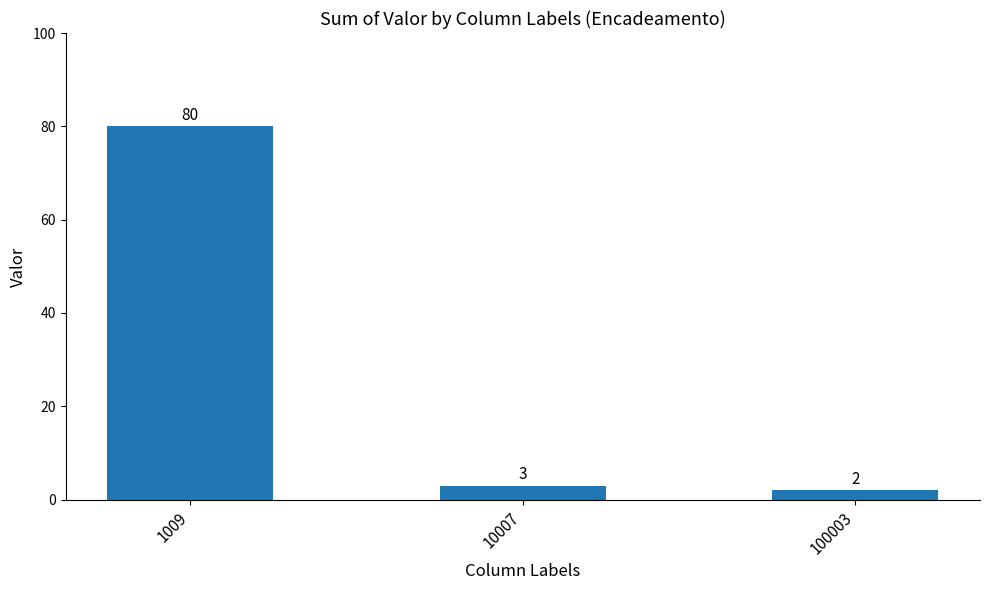

How many series are shown in this chart?

1